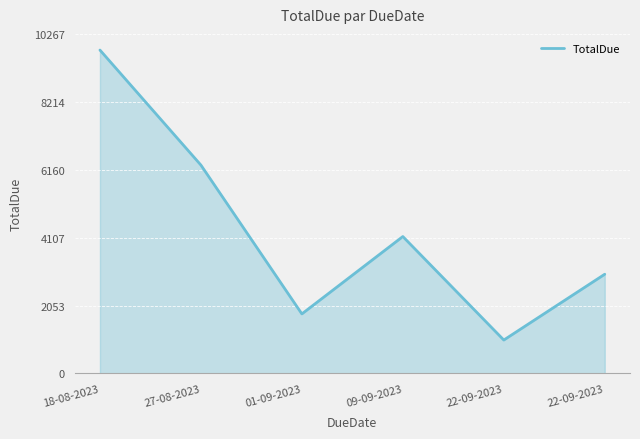

Rank the categories by value from lowest to highest.

22-09-2023, 01-09-2023, 22-09-2023, 09-09-2023, 27-08-2023, 18-08-2023